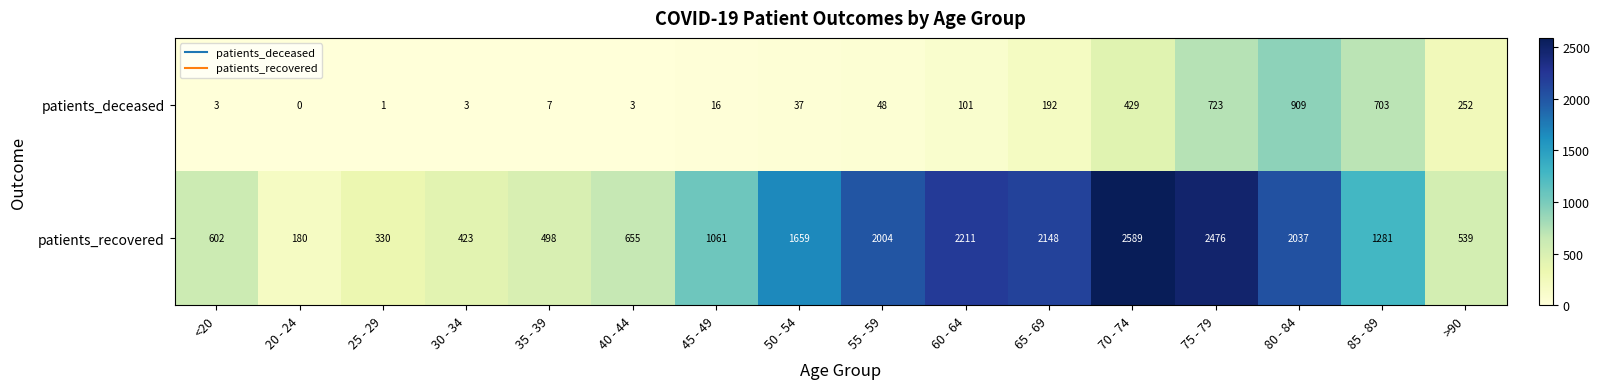

Is it true that patients_recovered equals 330 at 25 - 29?

True